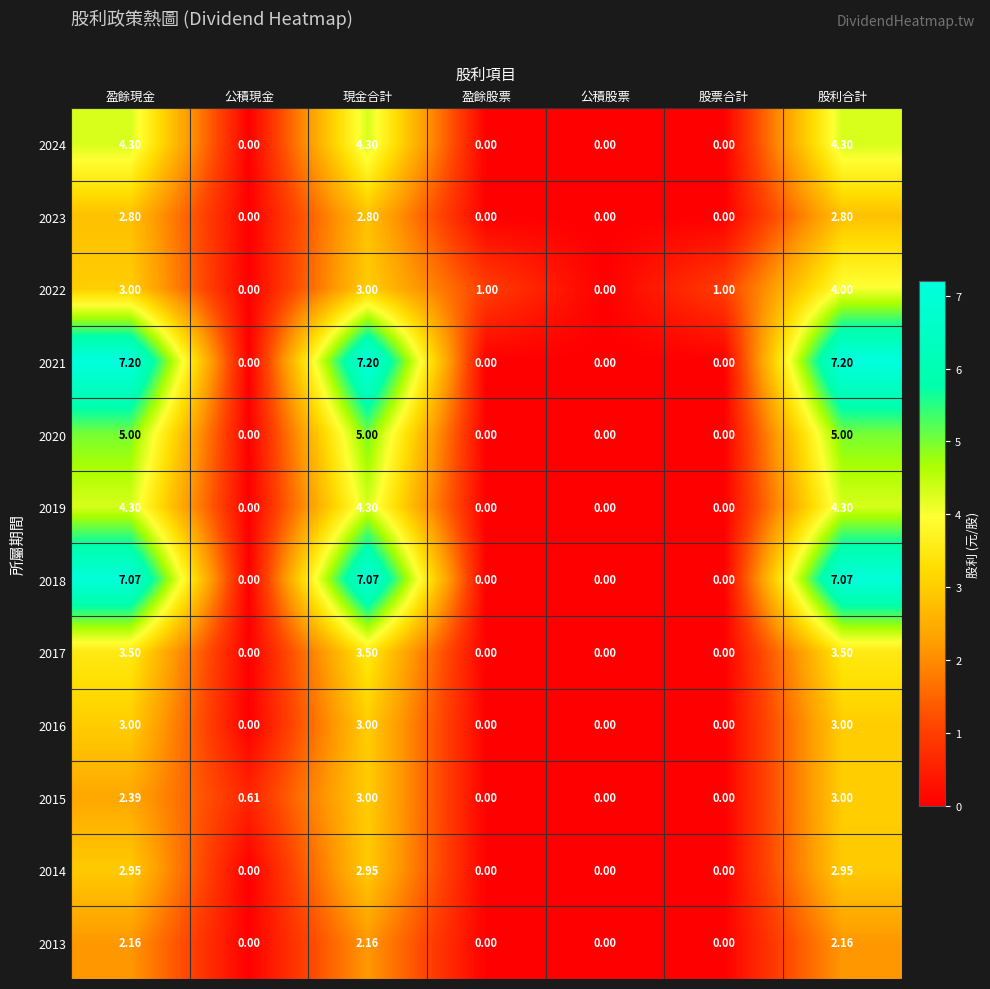

Is the value of 2024 at 盈餘現金 greater than the value of 2018 at 股利合計?

No